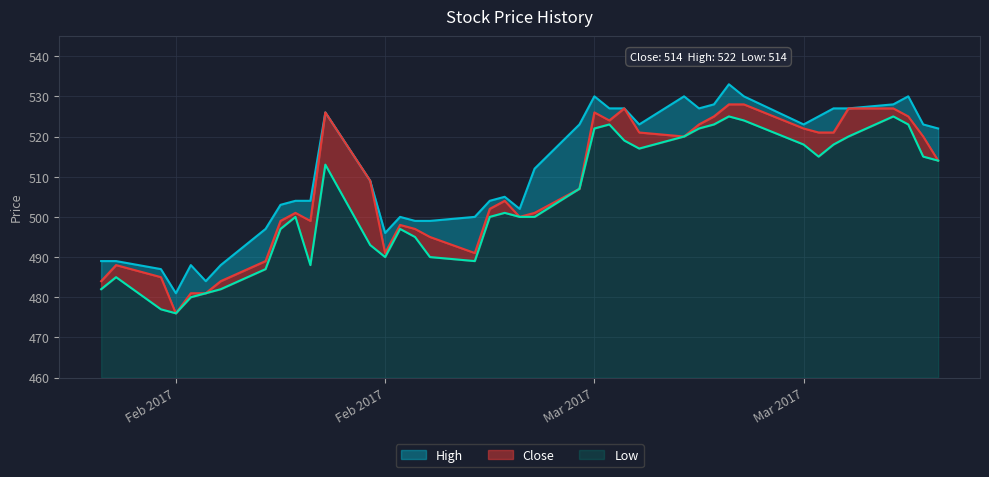

In High, how many points are higher than both neighbors (excluding endpoints)?

8